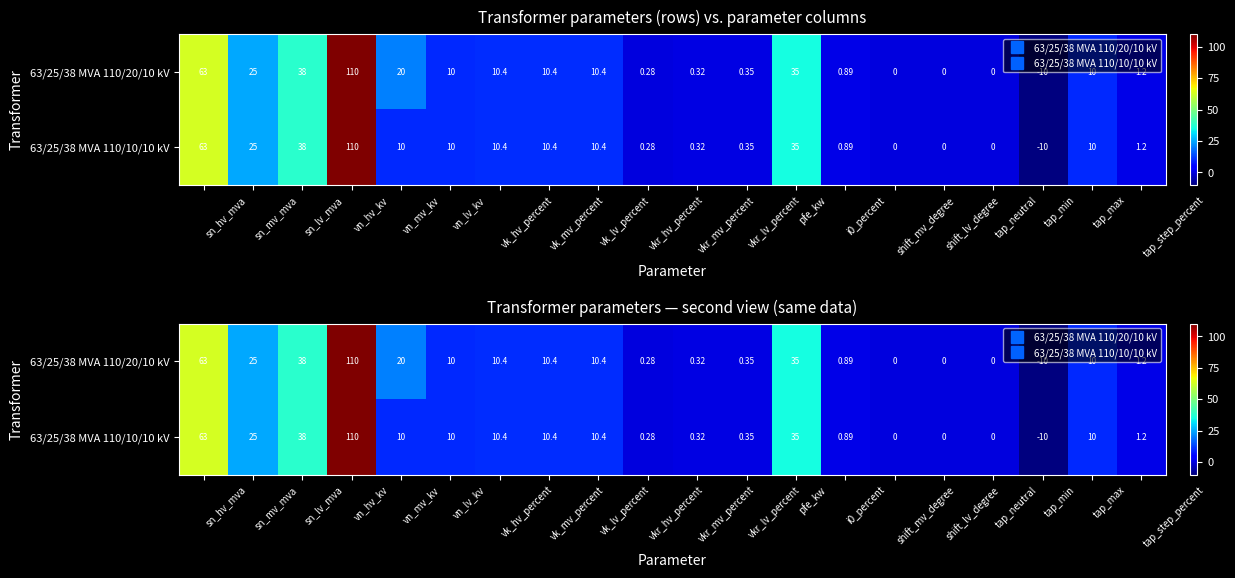

What is the total value across all series at tap_min?

-20.0